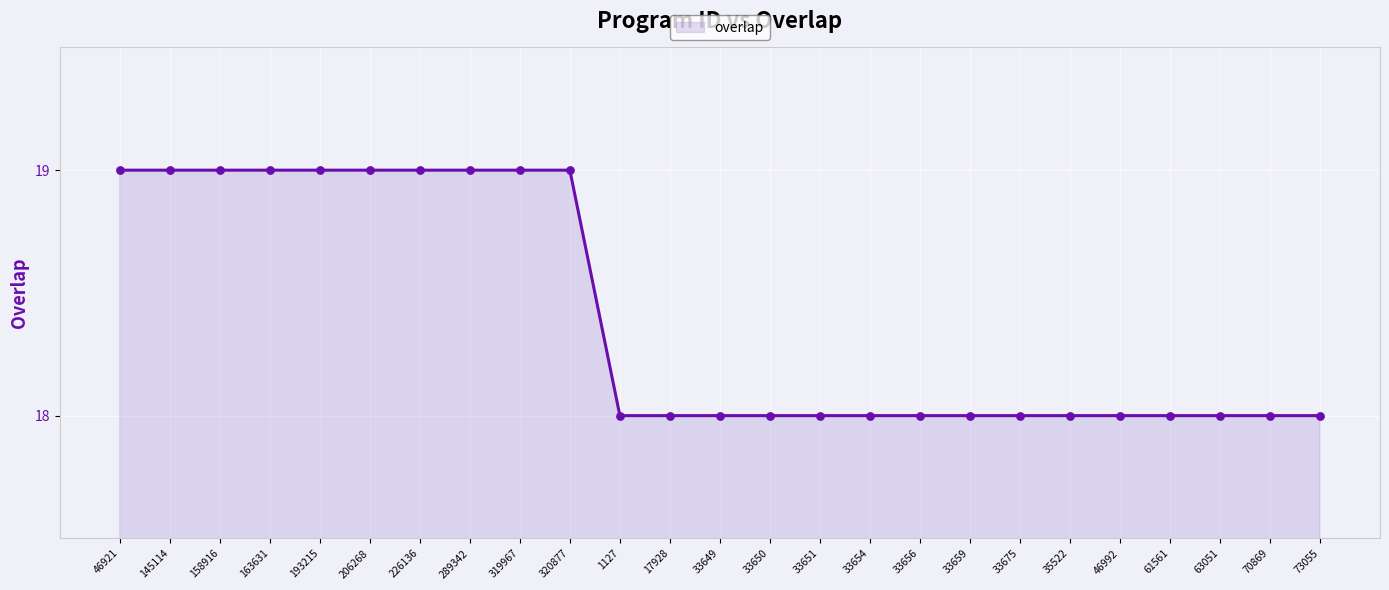

What is the ratio of the value at 319967 to the value at 163631?

1.0